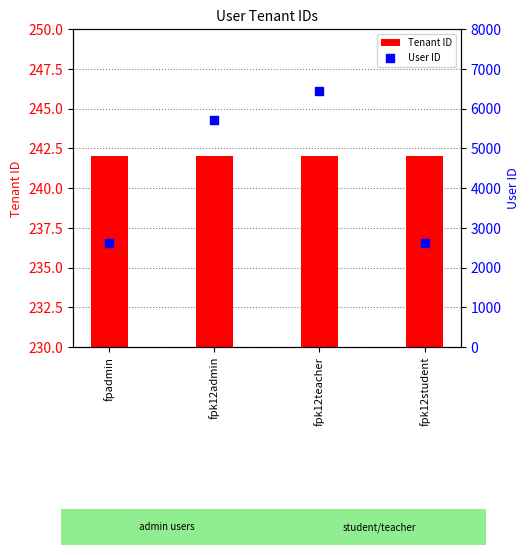

Which series reaches the minimum Y coordinate?

Tenant ID